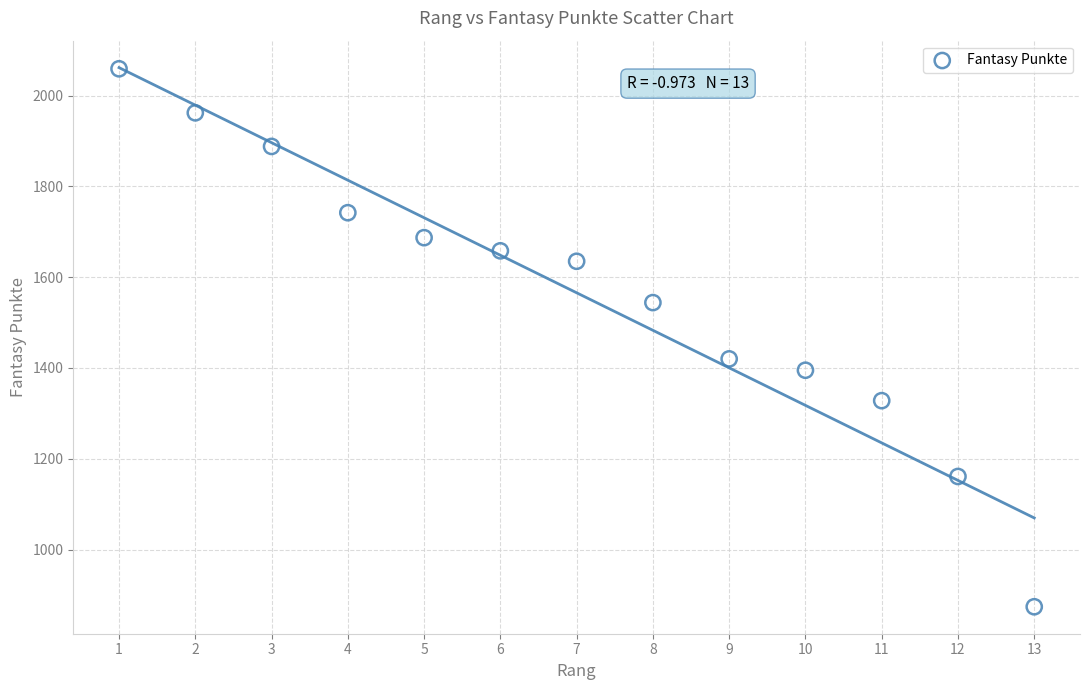

What is the range of Y values (max minus min)?

1185